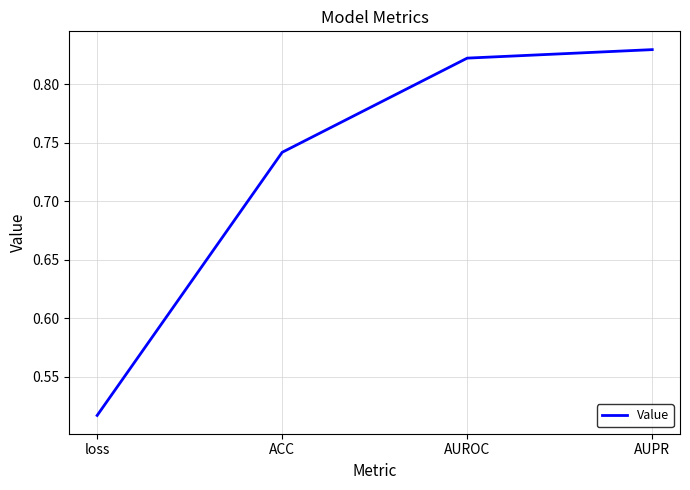

True or false: there are more than 2 points higher than both neighbors.

False